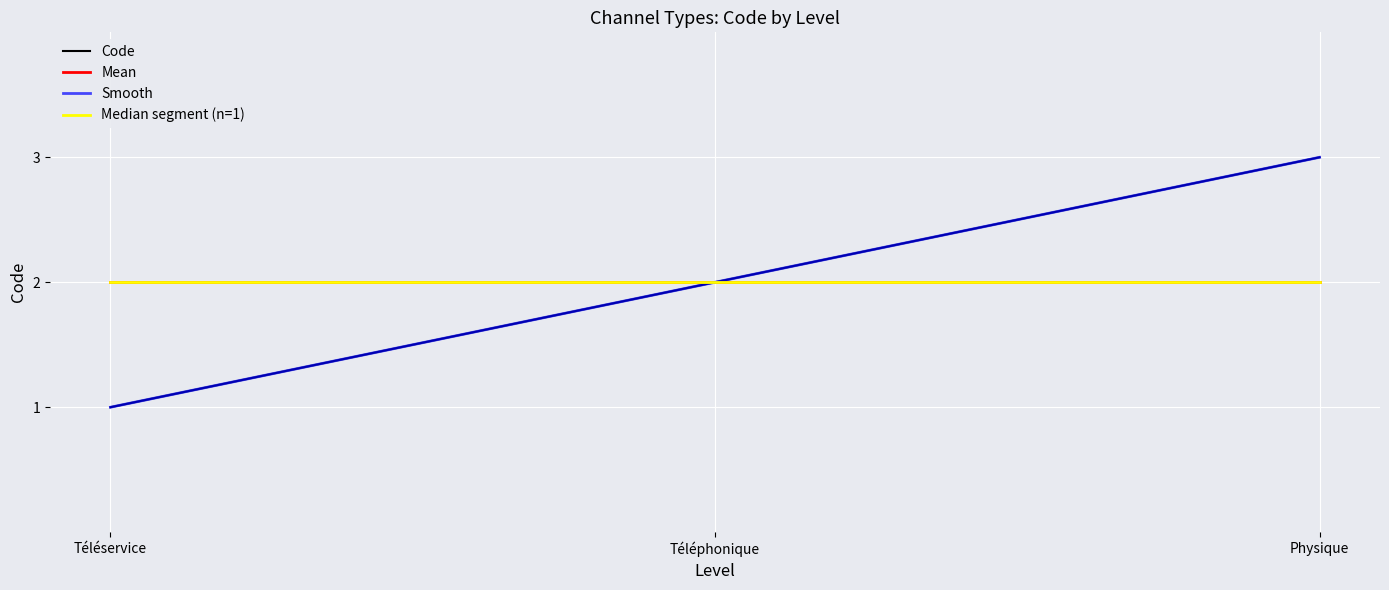

Between Téléphonique and Physique, which series saw the biggest shift?

Code